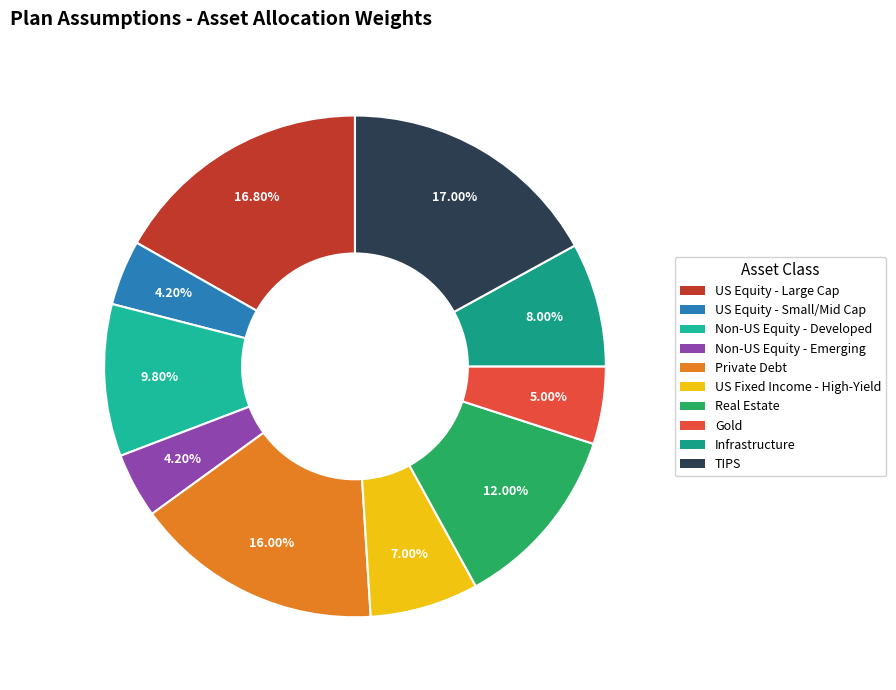

How many segments does this pie chart have?

10